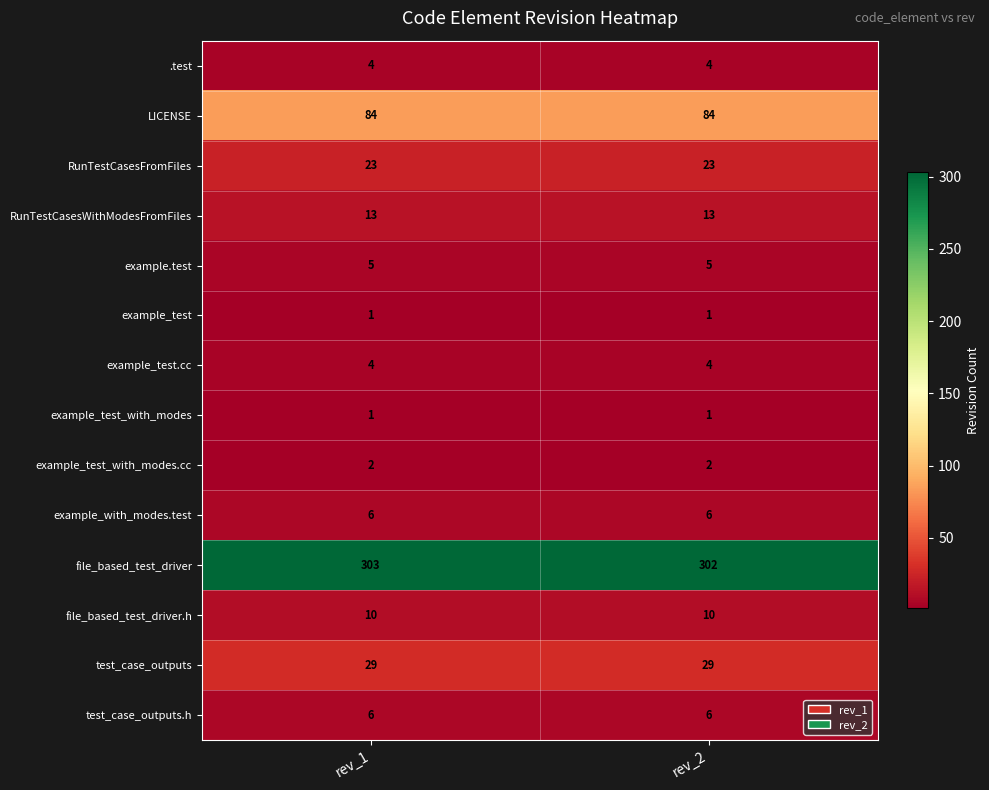

Which series has the largest total across all categories?

file_based_test_driver